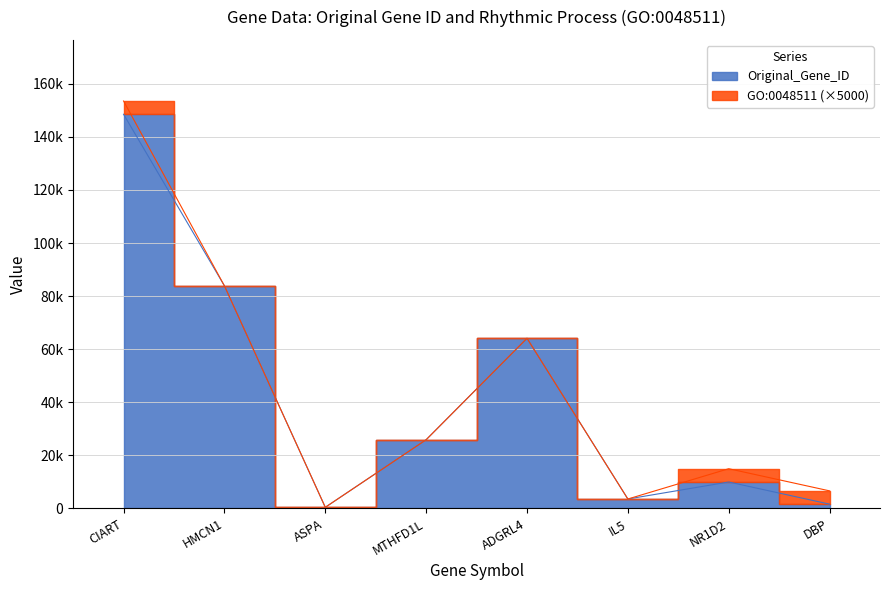

Reading right to left, what are all the values shown in this chart?

DBP=1628	NR1D2=9975	IL5=3567	ADGRL4=64123	MTHFD1L=25902	ASPA=443	HMCN1=83872	CIART=148523